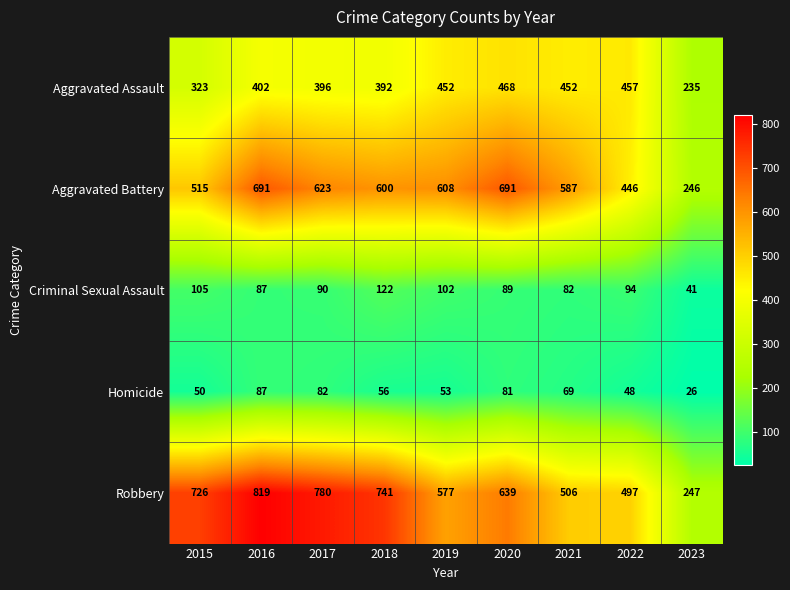

What is the greatest value displayed?

819